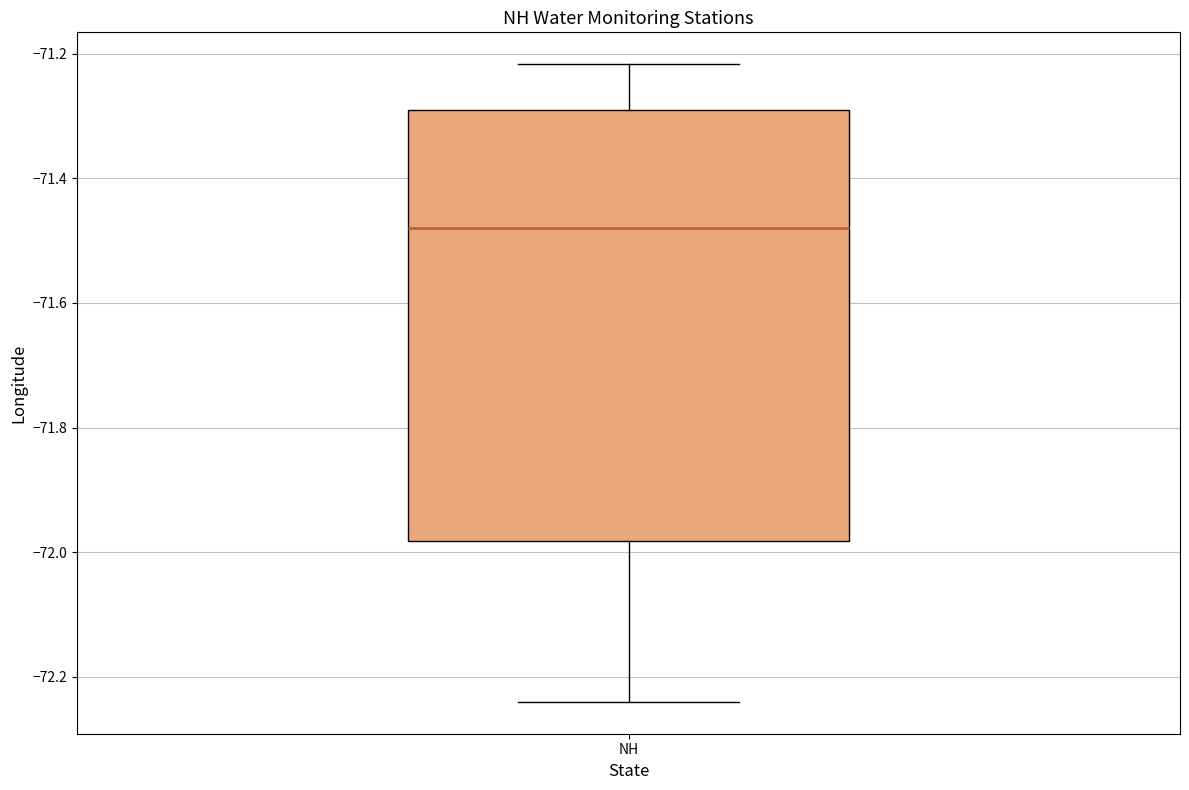

Read this box plot against the y-axis: the position of the median line, the range covered by the box, and the ends of both whiskers. The values are not printed on the chart, so give them approximately, as read against the axis.

median -71.48, box -71.98 to -71.30, whiskers -72.24 to -71.22